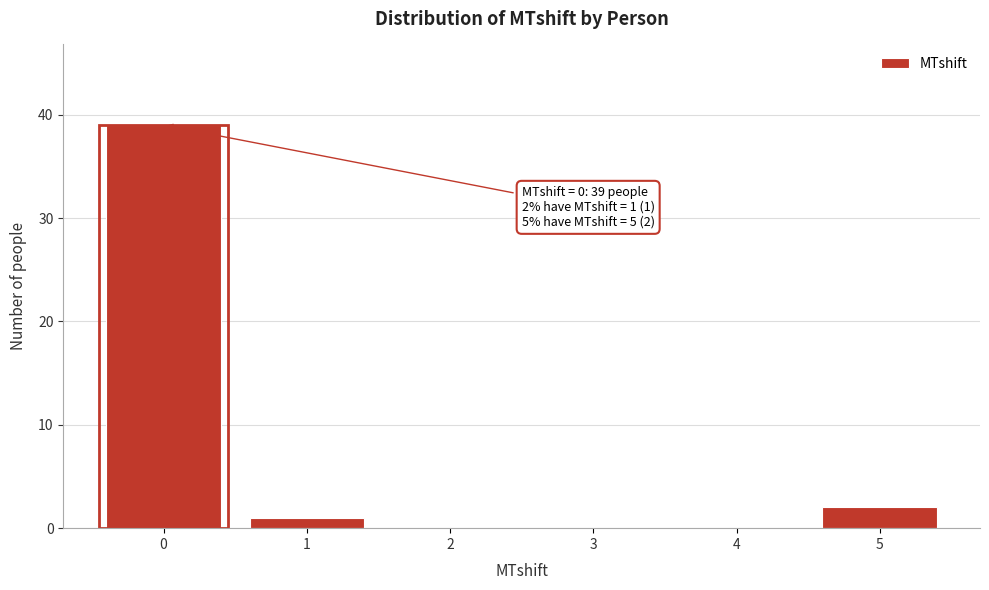

Reading left to right, what are all the values shown in this chart?

0=39	1=1	2=0	3=0	4=0	5=2